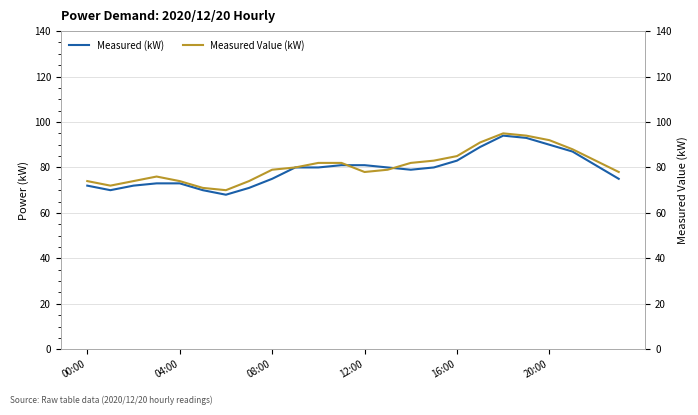

At how many categories does at least one series exceed 92?

2